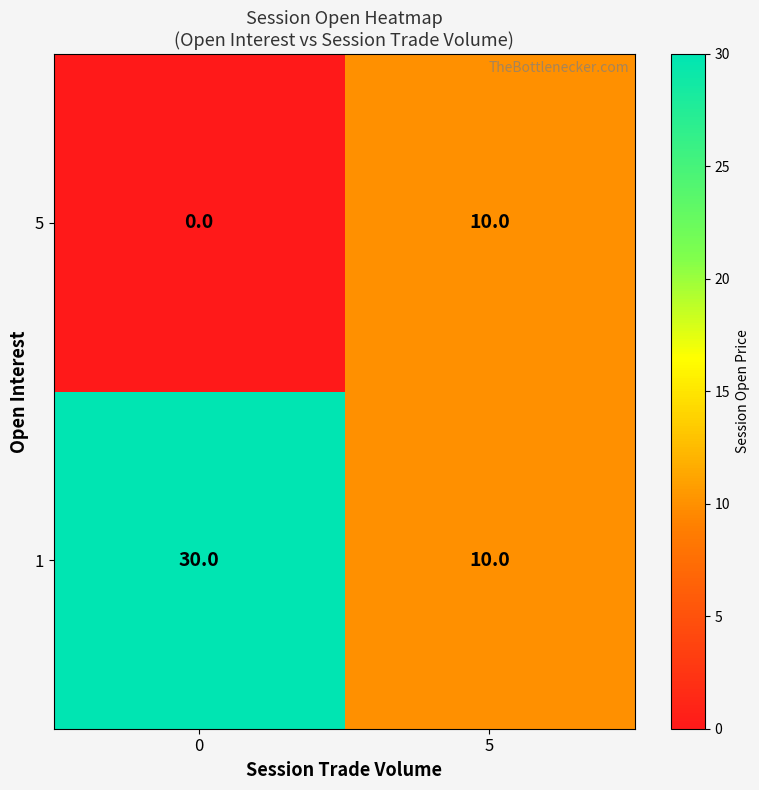

What is the lowest value of the 1 series?

10